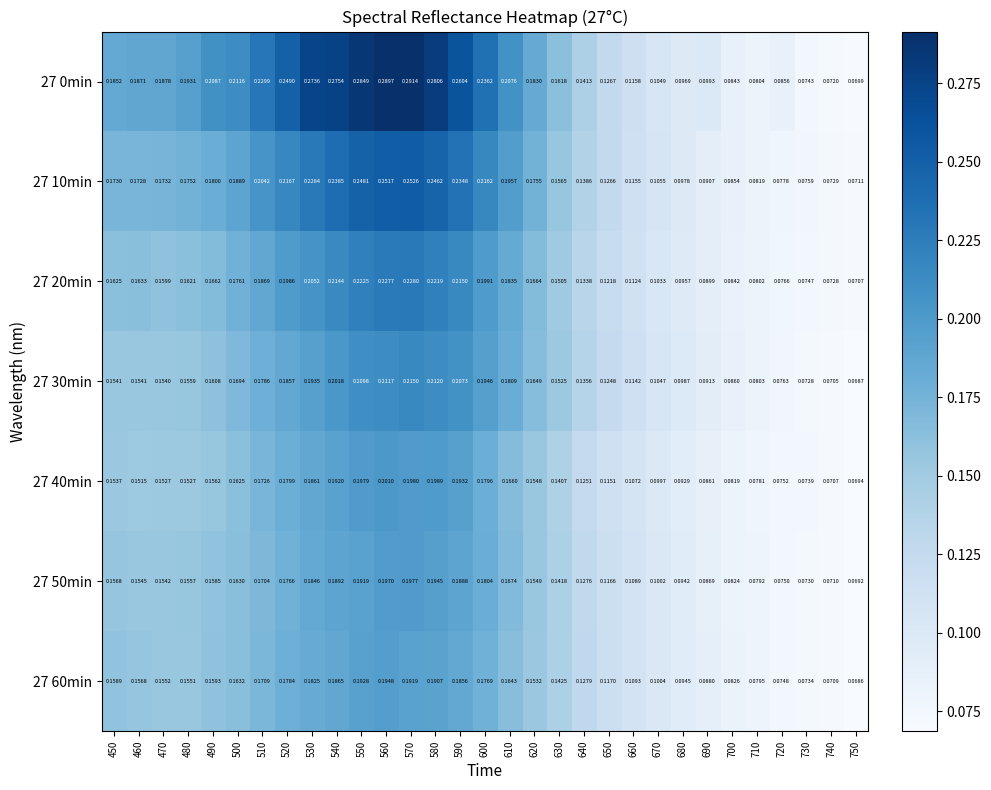

Which series has the largest range (max minus min)?

27 0min